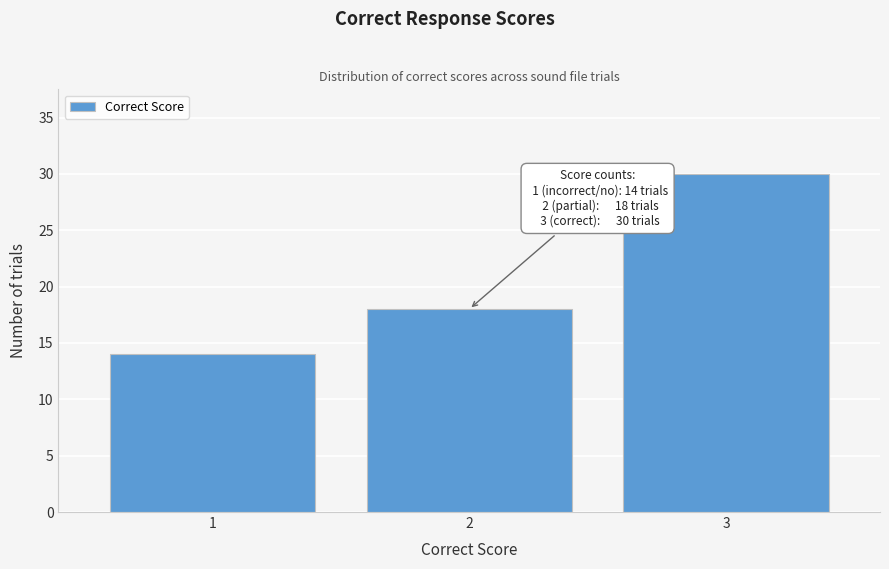

Reading left to right, extract all data points from this chart.

1=14	2=18	3=30